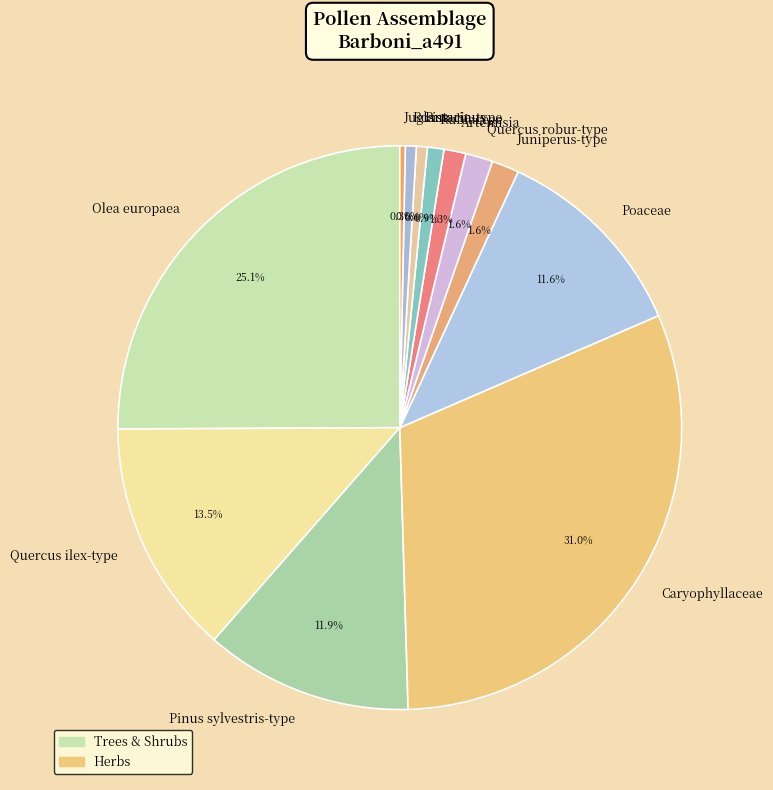

Is it true that Rosmarinus is 1% of the pie?

True